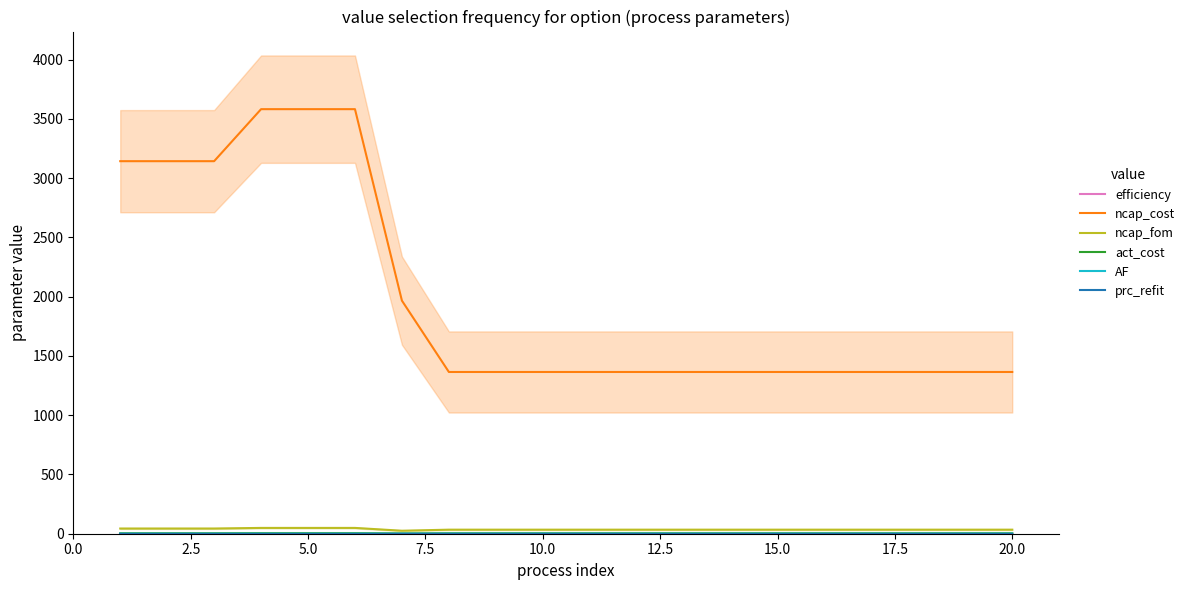

Reading left to right, extract all data points from this chart.

efficiency: 0.1	0.1	0.1	0.1	0.1	0.1	0.3	0.5	0.5	0.5	0.5	0.5	0.4	0.3	0.5	0.5	0.5	0.5	0.5	0.5
ncap_cost: 3144.0	3144.0	3144.0	3583.0	3583.0	3583.0	1967.0	1365.0	1365.0	1365.0	1365.0	1365.0	1365.0	1365.0	1365.0	1365.0	1365.0	1365.0	1365.0	1365.0
ncap_fom: 43.8	43.8	43.8	49.0	49.0	49.0	25.2	34.2	34.2	34.2	34.2	34.2	34.2	34.2	34.2	34.2	34.2	34.2	34.2	34.2
act_cost: 3.9	3.9	3.9	4.6	4.6	4.6	2.7	3.8	3.8	3.8	3.8	3.8	3.8	3.8	3.8	3.8	3.8	3.8	3.8	3.8
AF: 0.6	0.6	0.6	0.6	0.6	0.6	0.8	0.8	0.8	0.8	0.8	0.8	0.8	0.8	0.8	0.8	0.8	0.8	0.8	0.8
prc_refit: 1.0	1.0	1.0	1.0	1.0	1.0	1.0	1.0	1.0	1.0	1.0	1.0	1.0	1.0	1.0	1.0	1.0	1.0	1.0	1.0